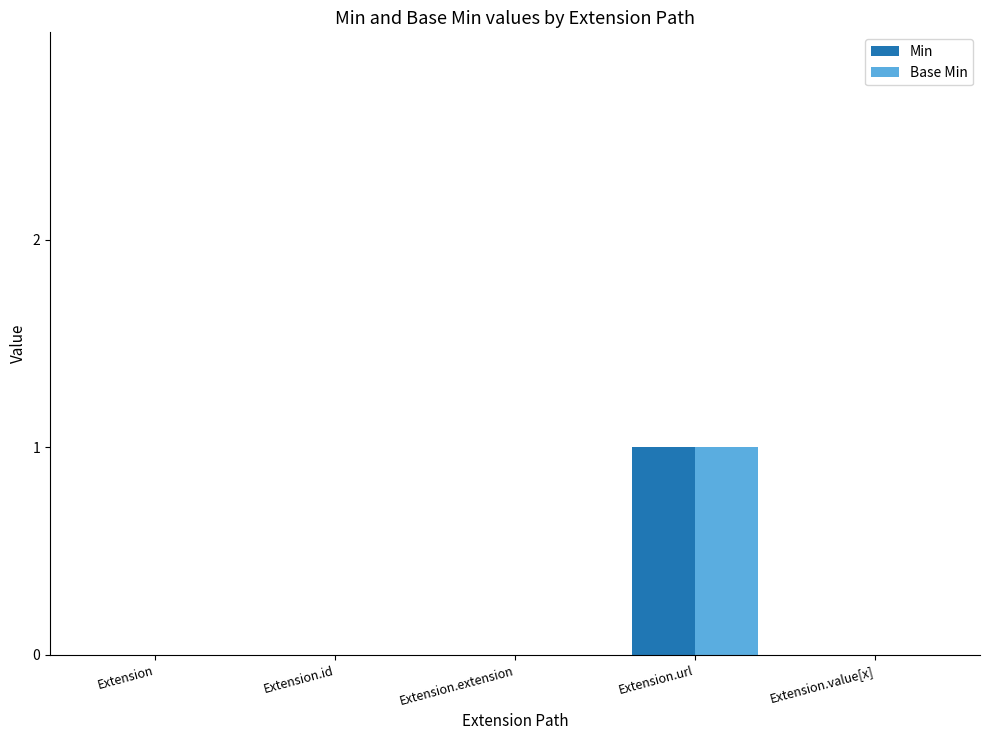

Count the number of data series in this chart.

2